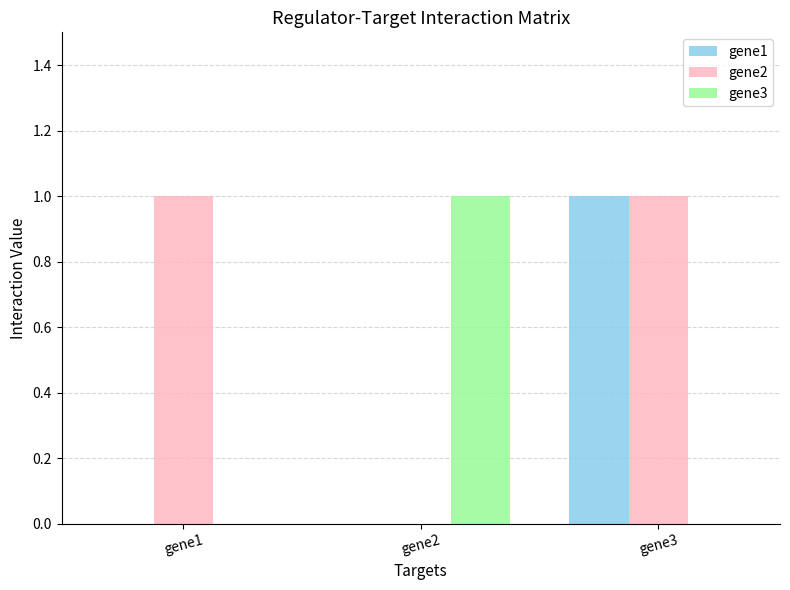

The gene2 series shows 0 at gene2. True or false?

True